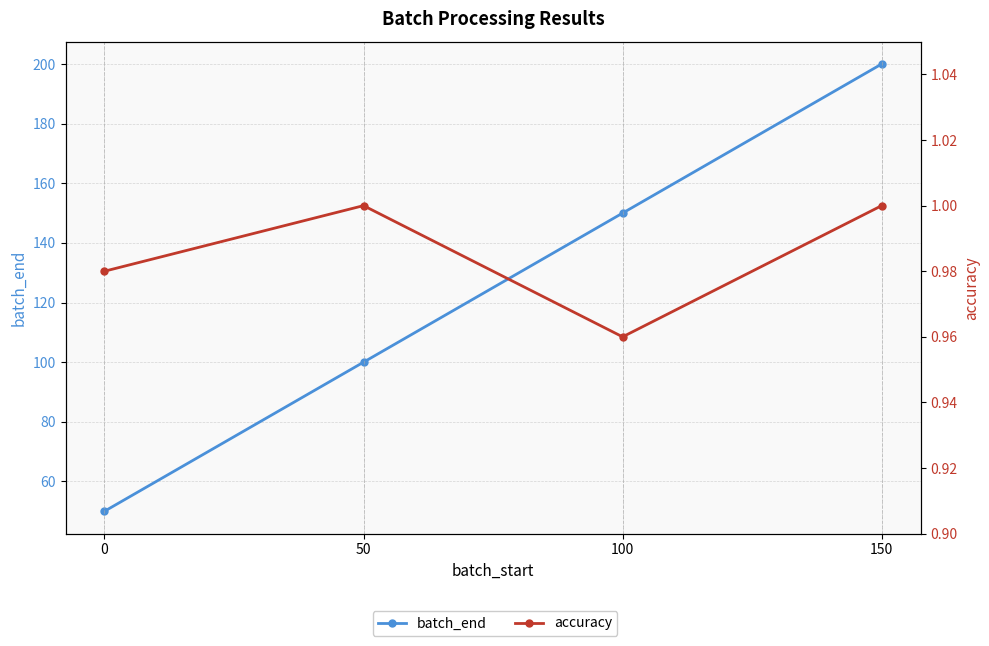

At which label is batch_end closest to 125?

50